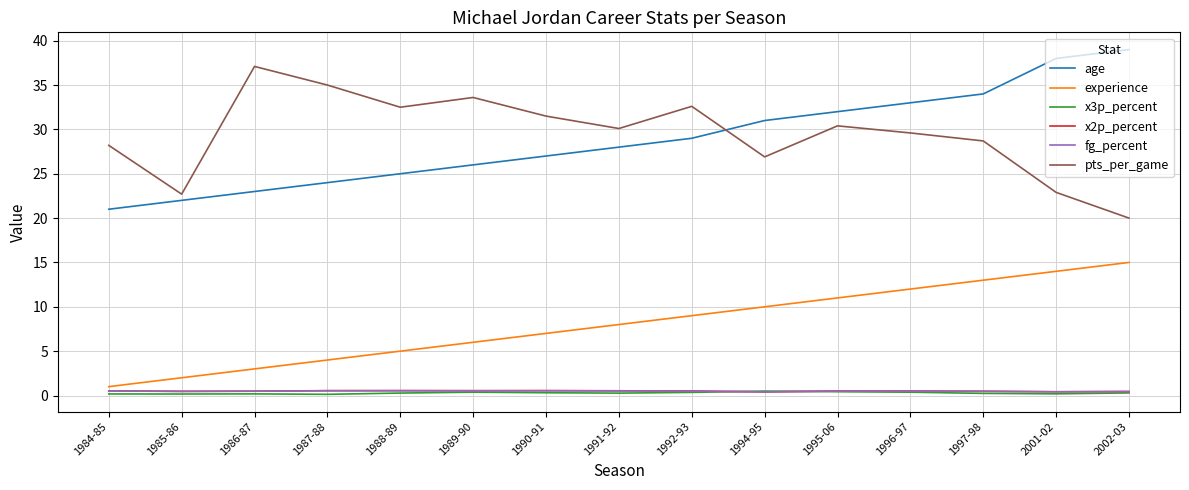

Is the value of x3p_percent at 1985-86 greater than the value of experience at 1991-92?

No